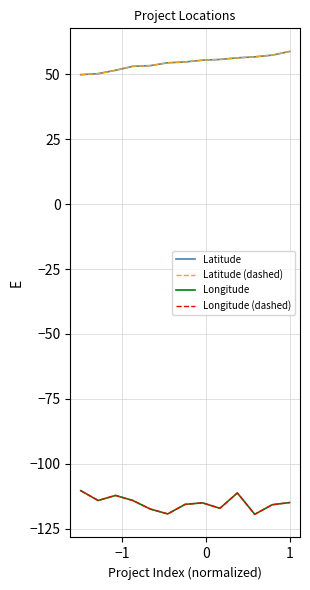

What are all the series names shown in the legend?

Latitude, Latitude (dashed), Longitude, Longitude (dashed)